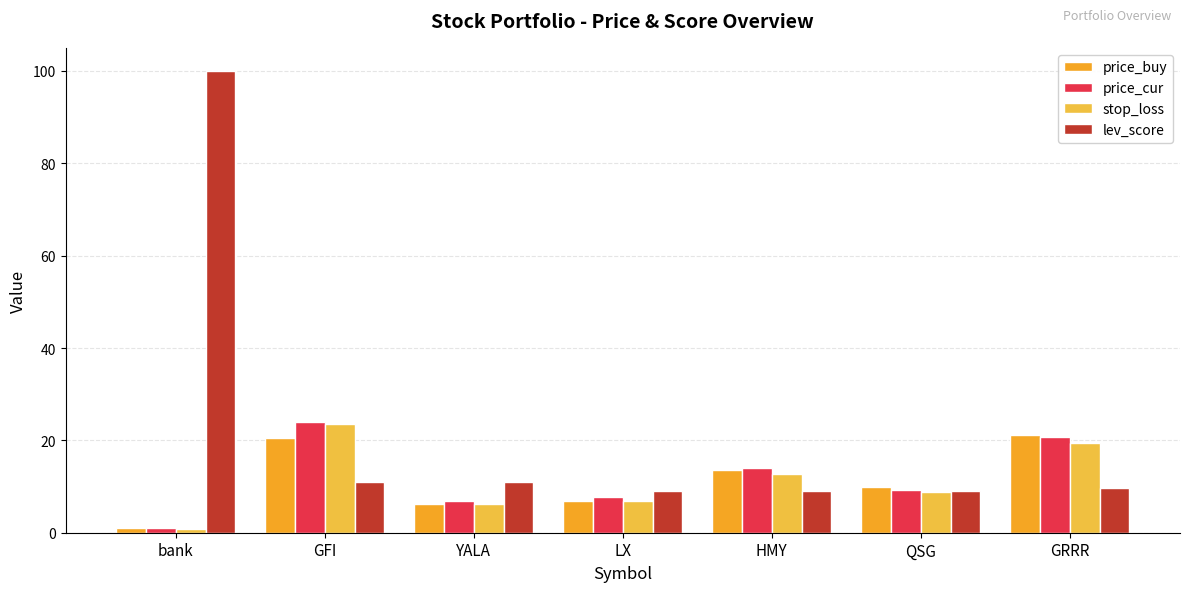

What is the difference between the highest and lowest values at YALA?

4.8